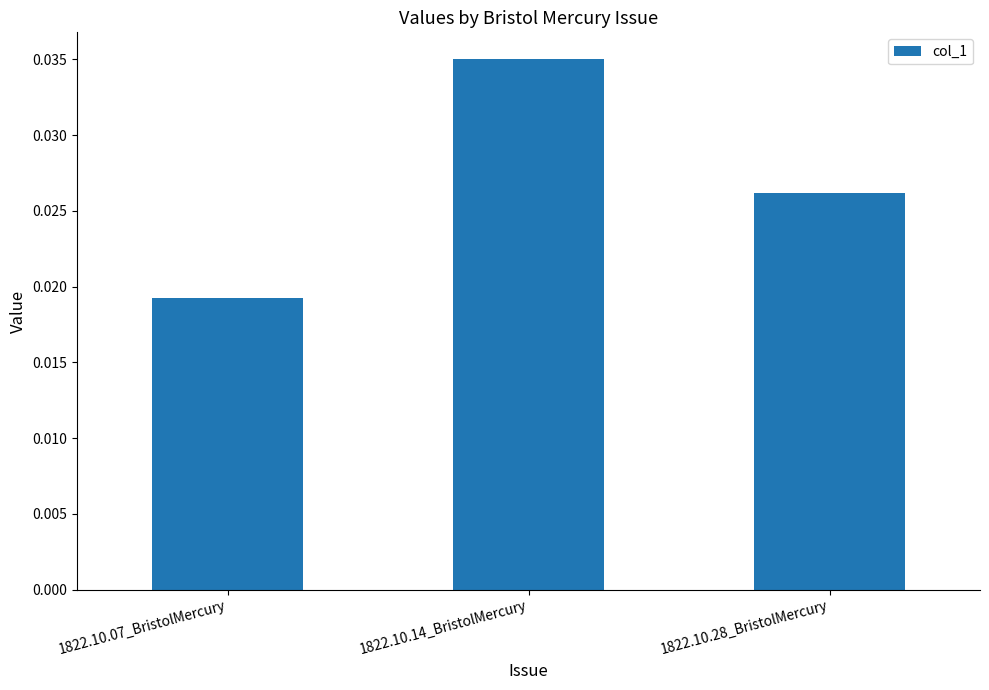

Where is the data nearest to the value 0?

1822.10.07_BristolMercury